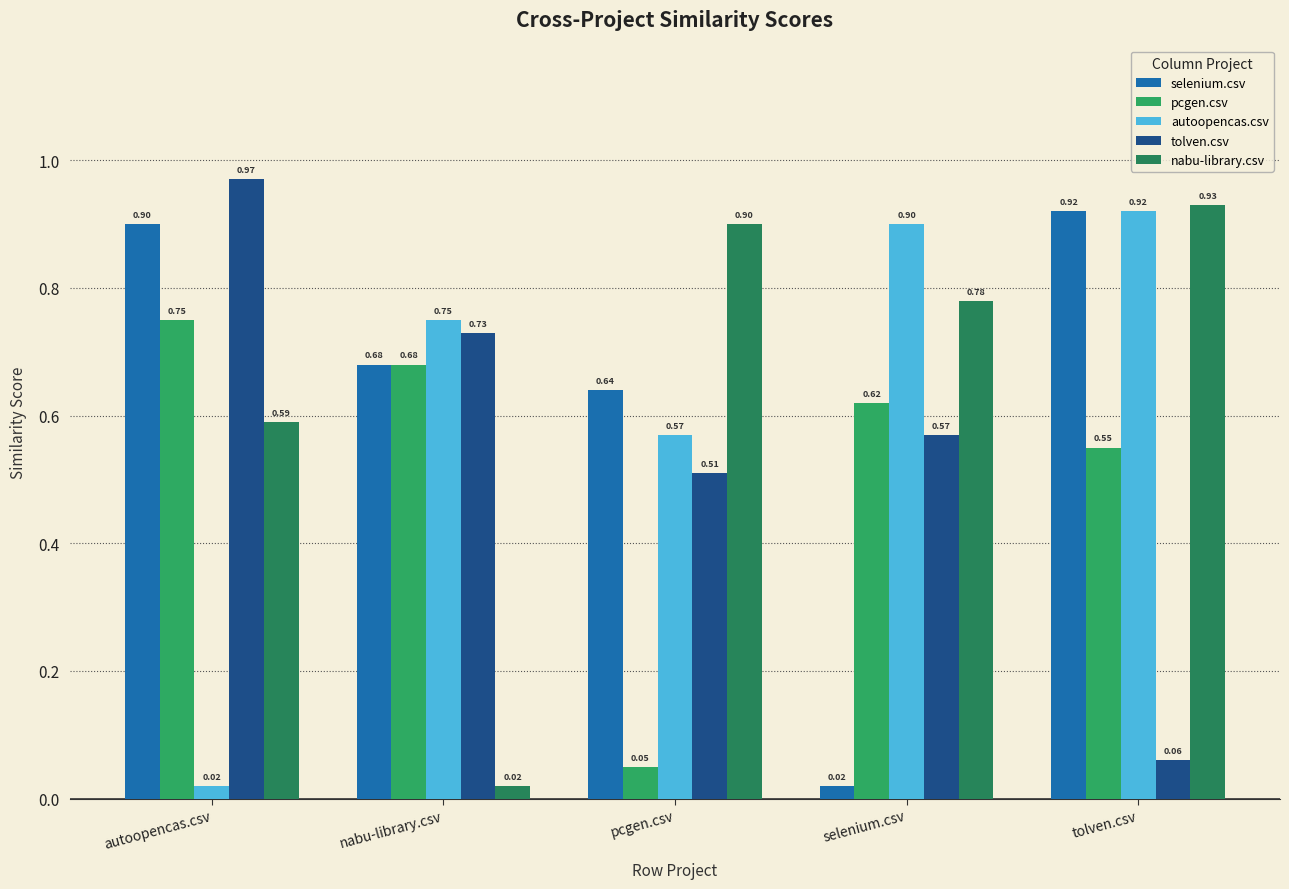

Reading left to right, transcribe all the data shown in this chart.

selenium.csv: autoopencas.csv=0.9	nabu-library.csv=0.7	pcgen.csv=0.6	selenium.csv=0.0	tolven.csv=0.9
pcgen.csv: autoopencas.csv=0.8	nabu-library.csv=0.7	pcgen.csv=0.1	selenium.csv=0.6	tolven.csv=0.6
autoopencas.csv: autoopencas.csv=0.0	nabu-library.csv=0.8	pcgen.csv=0.6	selenium.csv=0.9	tolven.csv=0.9
tolven.csv: autoopencas.csv=1.0	nabu-library.csv=0.7	pcgen.csv=0.5	selenium.csv=0.6	tolven.csv=0.1
nabu-library.csv: autoopencas.csv=0.6	nabu-library.csv=0.0	pcgen.csv=0.9	selenium.csv=0.8	tolven.csv=0.9